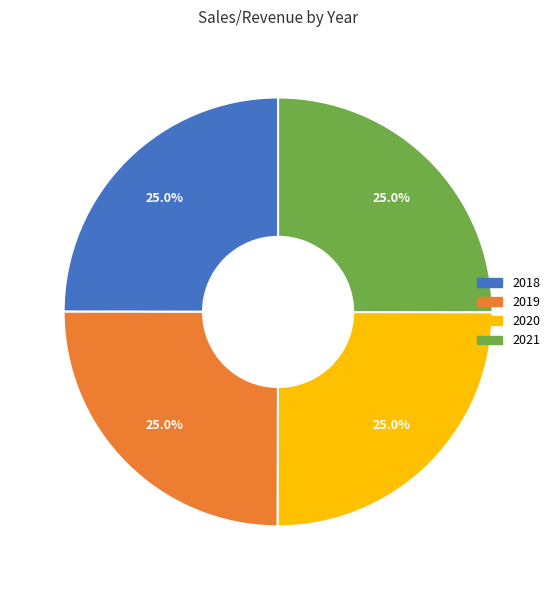

Is 2021 the majority of the pie?

No